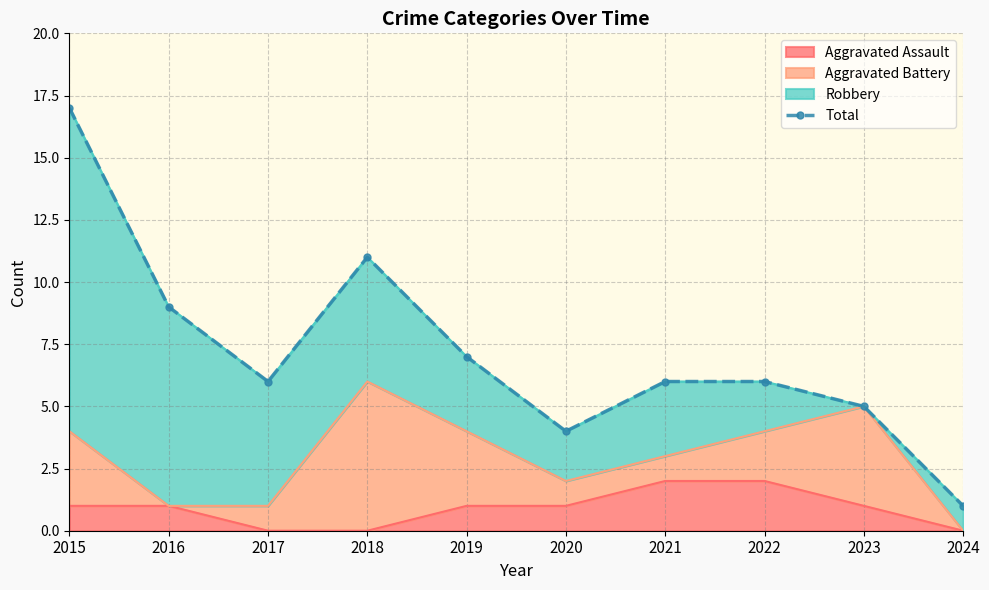

The value of Aggravated Assault at 2019 is 2. True or false?

False